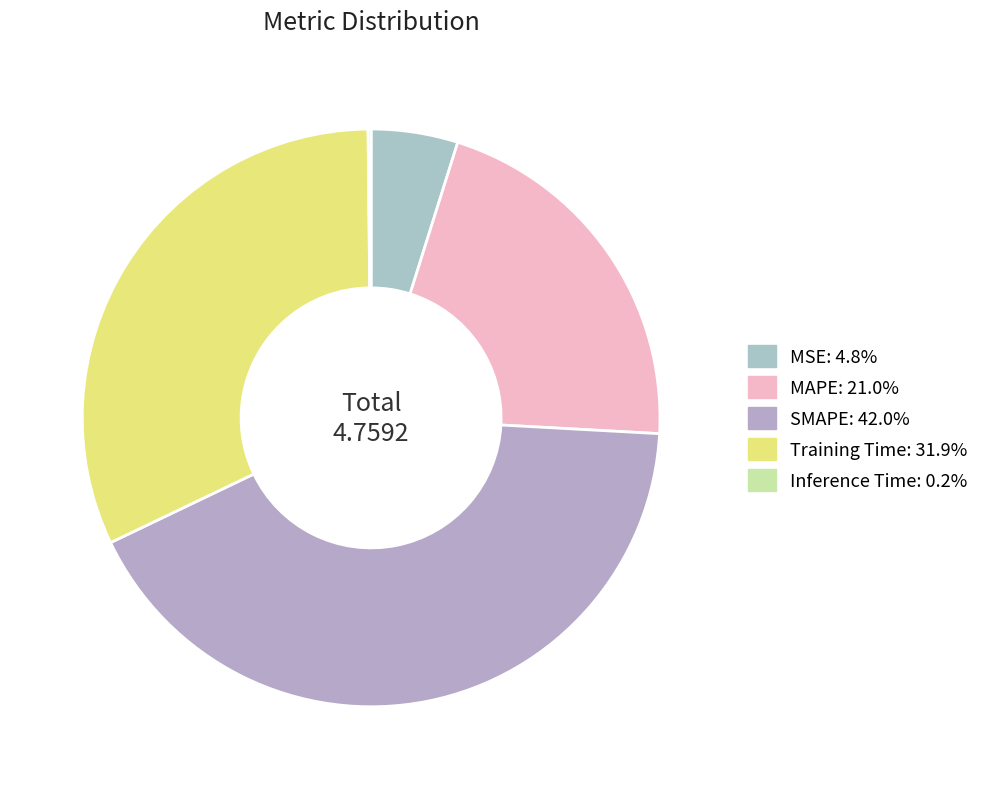

The Training Time slice represents 41% of the pie. True or false?

False